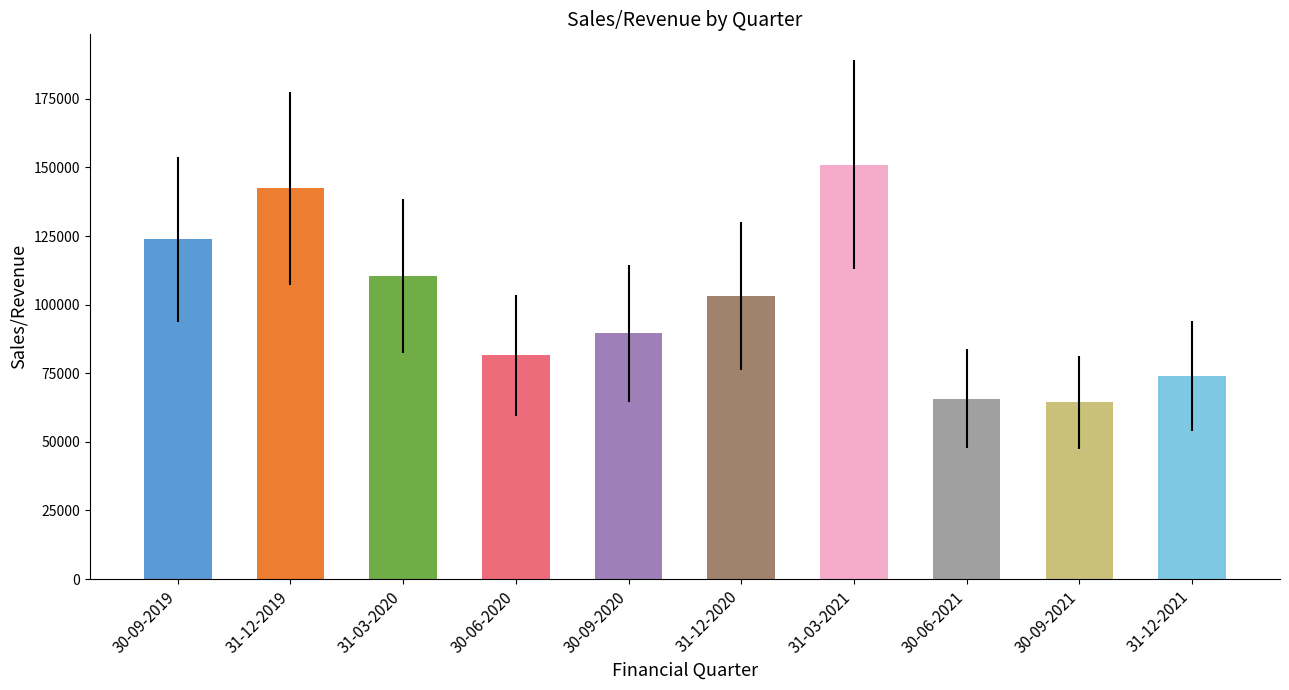

Which category has the highest value across all series?

31-03-2021